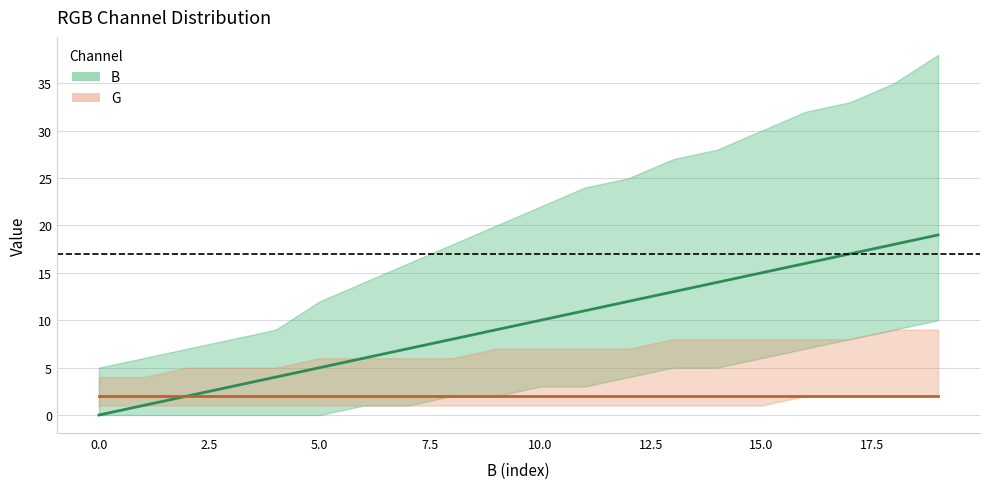

What is the highest value of the B series?

19